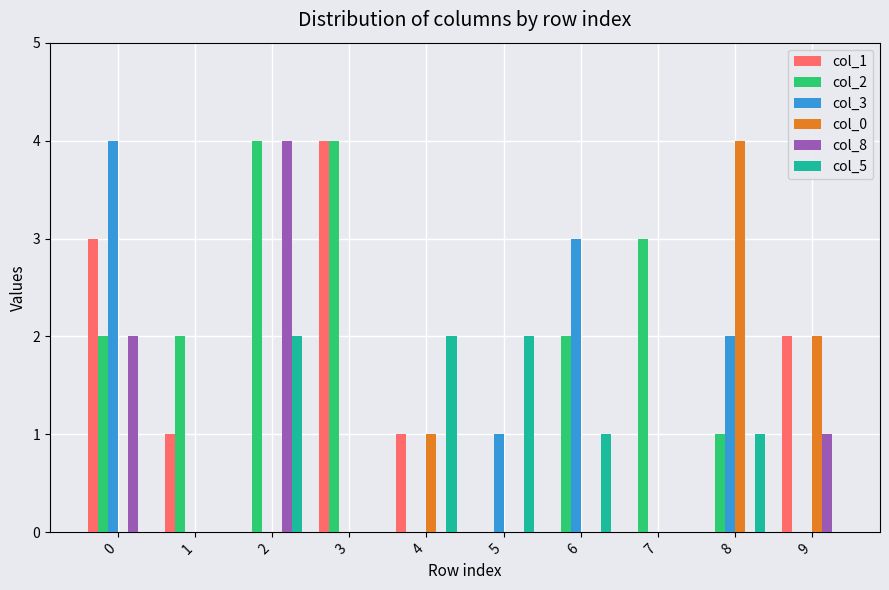

The value of col_8 at 3 is 0. True or false?

True